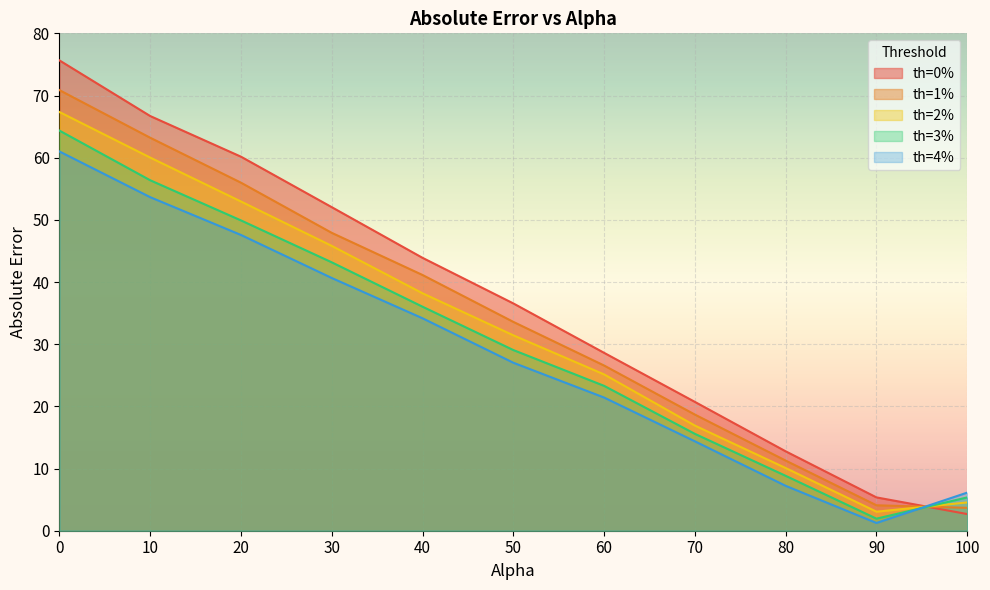

After their last crossing, which series has the higher values: alpha=0 or abs_error_th001?

abs_error_th001